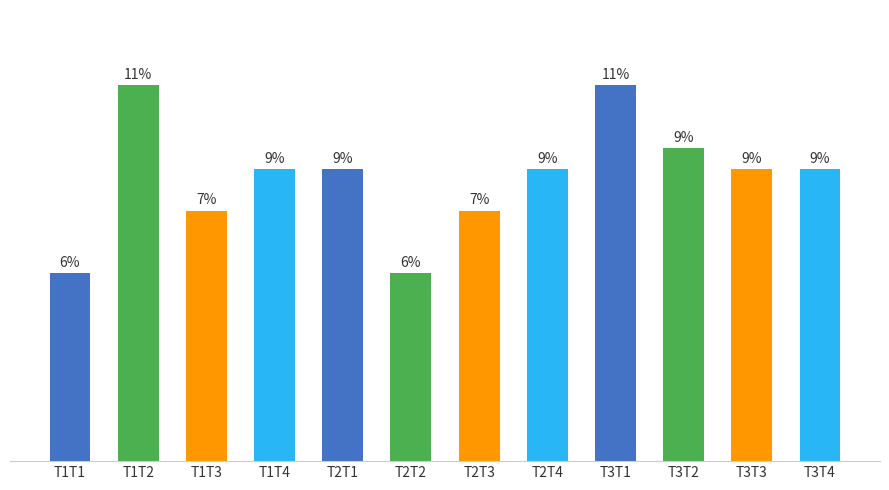

At which label does the data first exceed 14?

T1T2